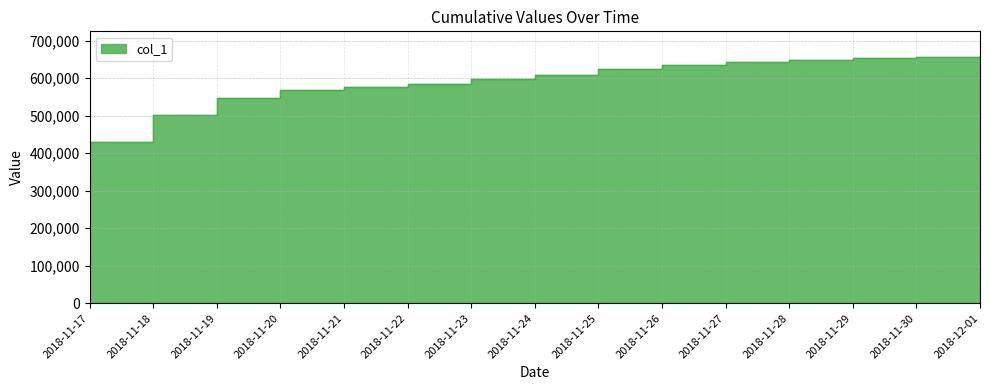

Count the number of values greater than 609012.

7